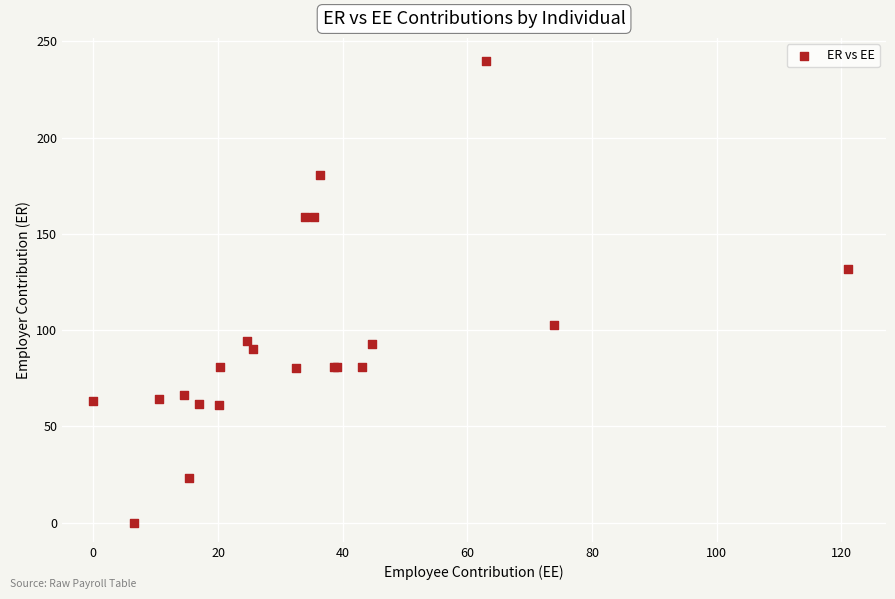

What Y value in the scatter plot is closest to 119?

131.8